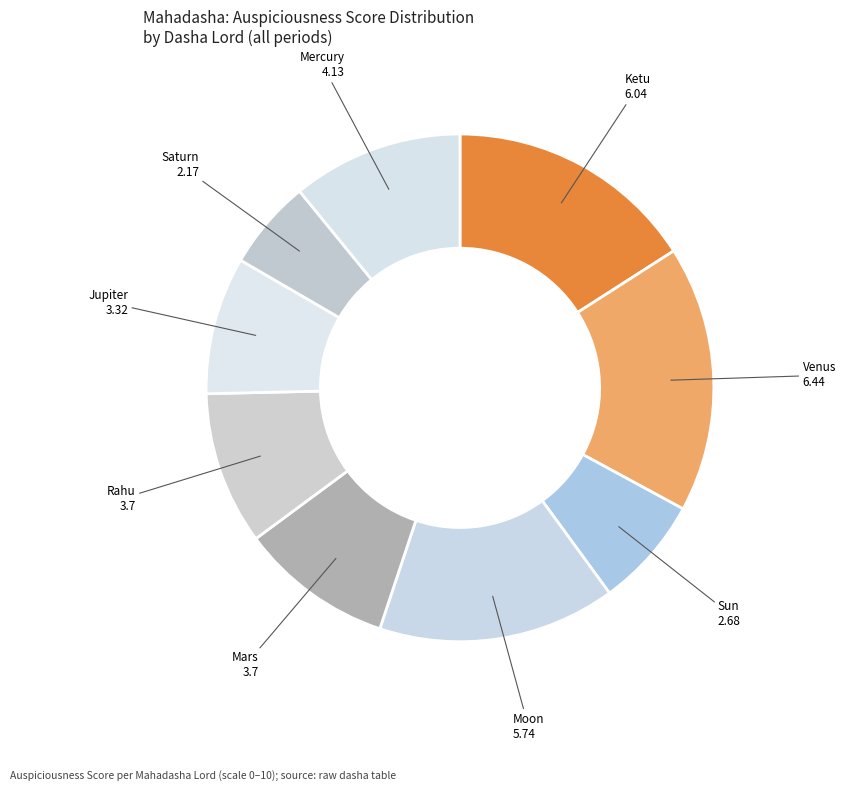

Which slice is the smallest?

Saturn